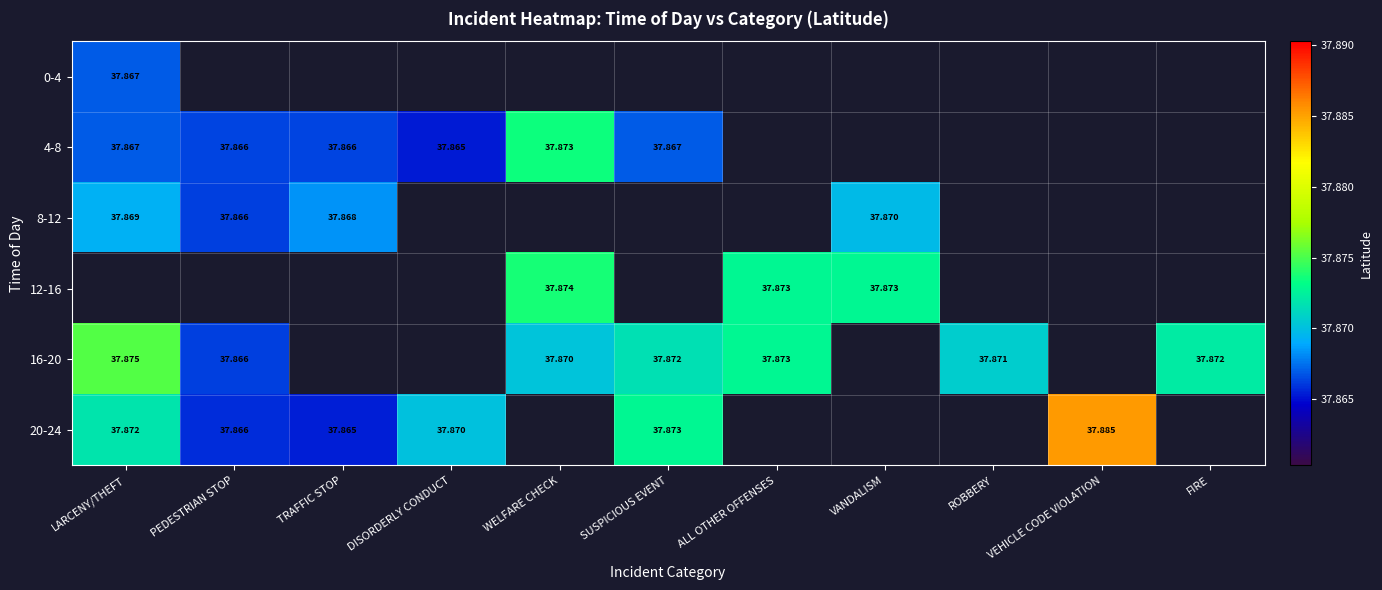

Which label corresponds to the smallest value in the chart?

DISORDERLY CONDUCT